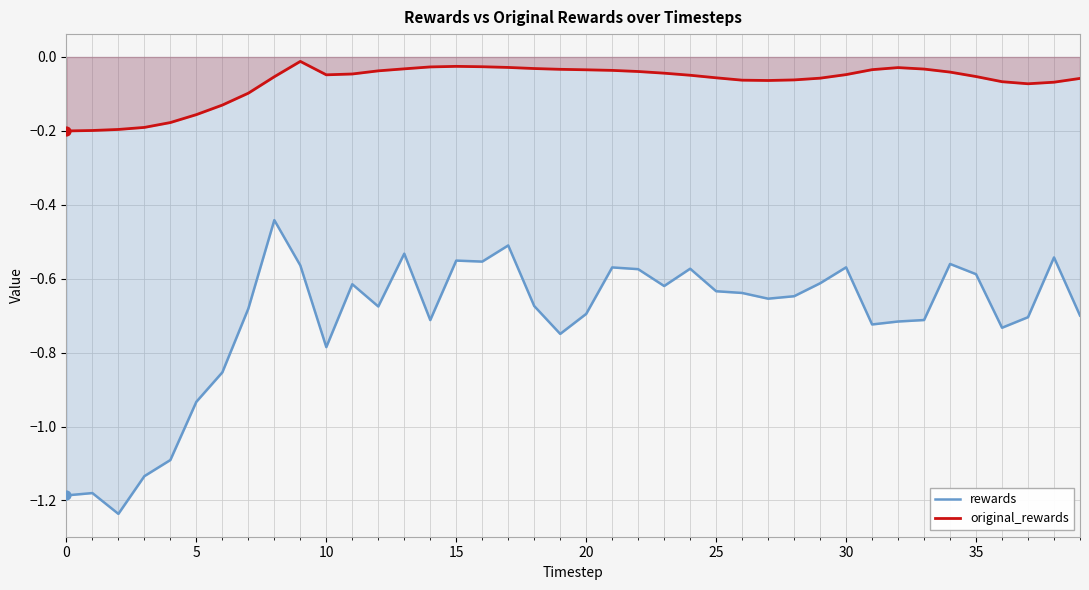

What are all the series names shown in the legend?

rewards, original_rewards